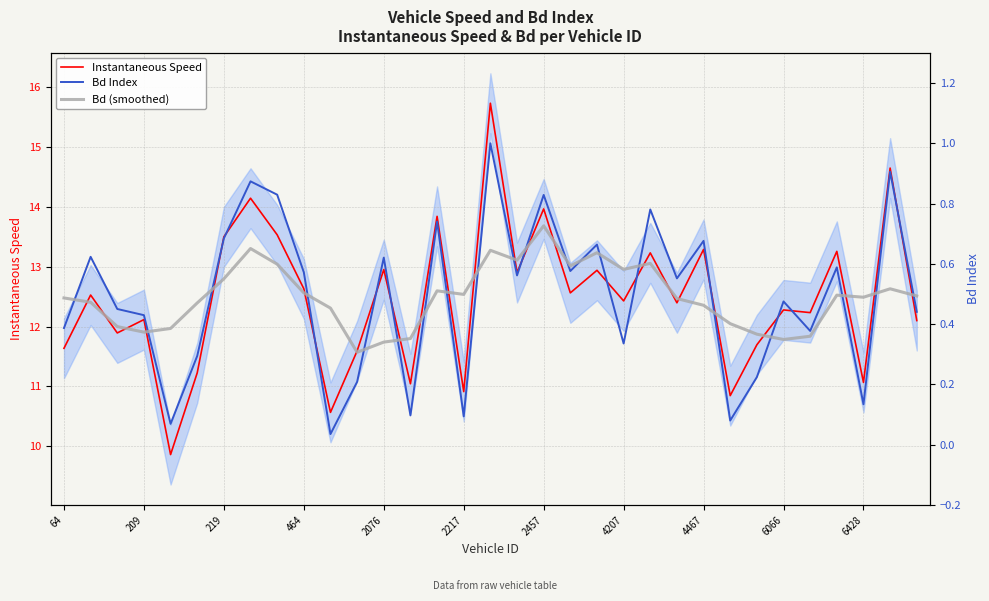

The value of Instantaneous Speed at 2217 is 10.9. True or false?

True